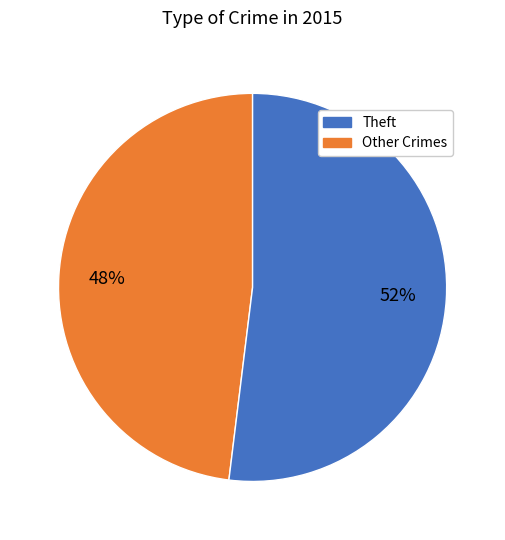

Is there a majority slice in this chart?

Yes